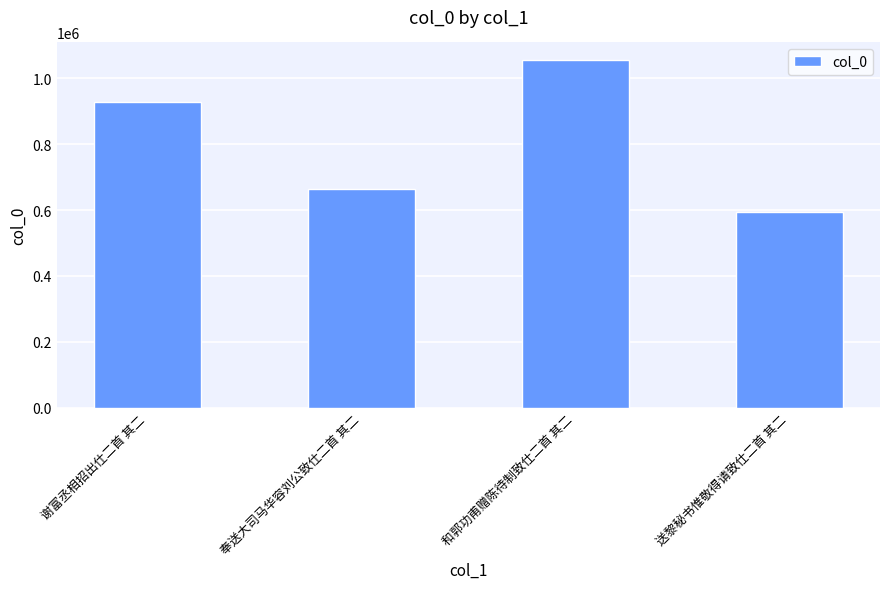

Count the number of categories in the chart.

4